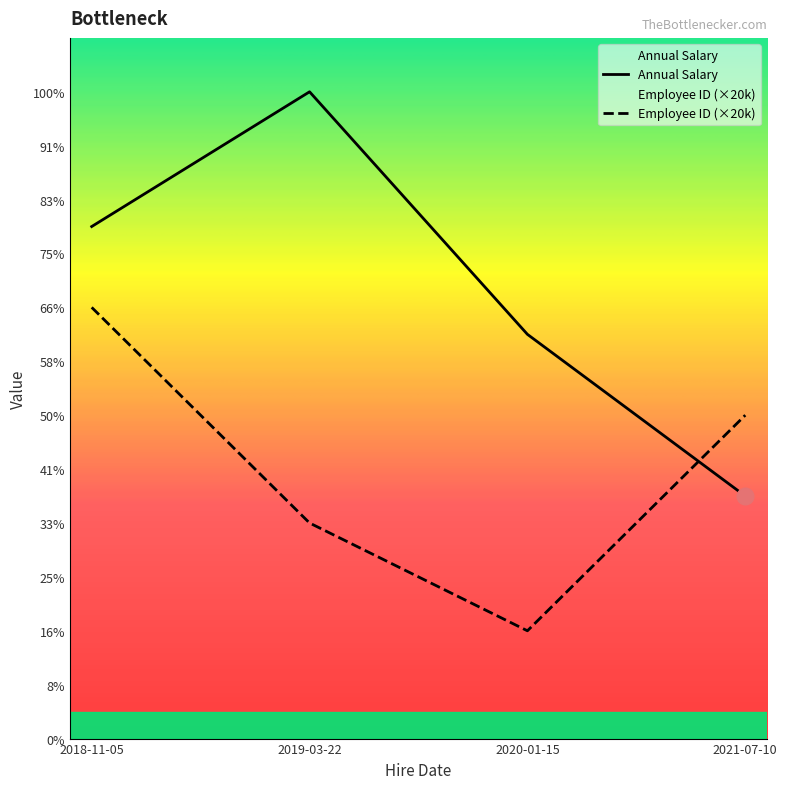

What is the label of the 3rd point from the right?

2019-03-22